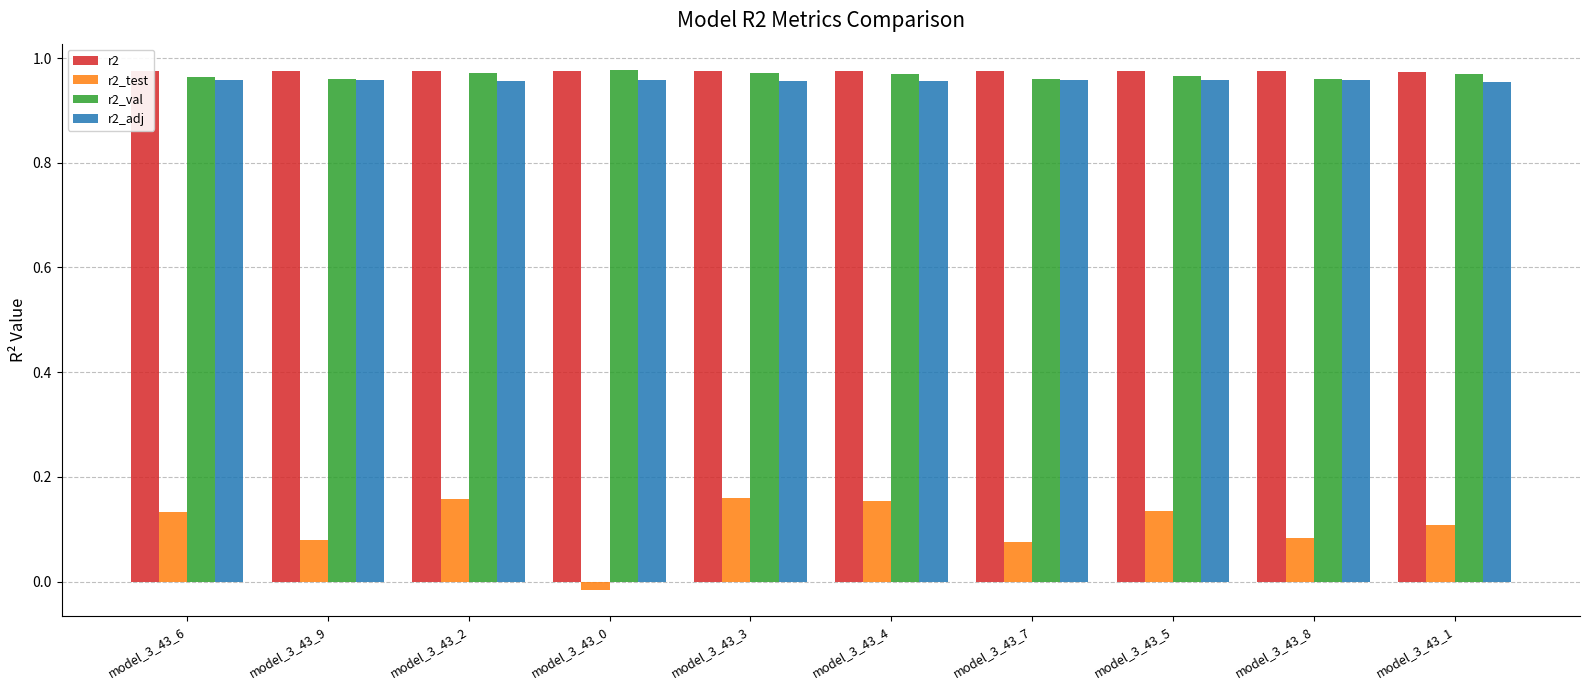

What is the sum of all r2 values?

9.8